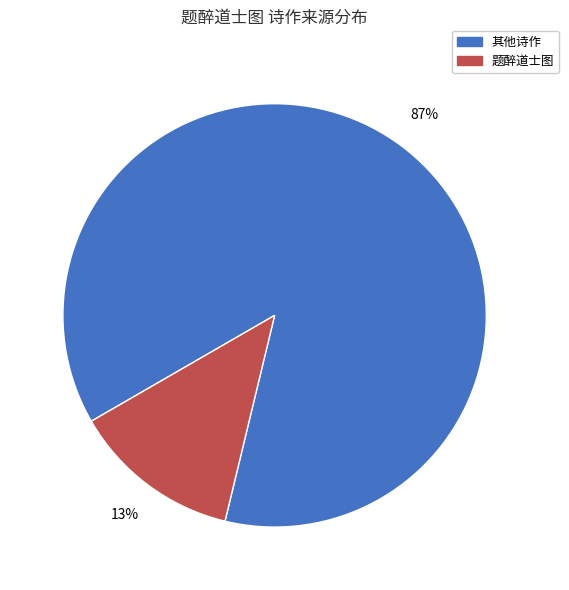

How many segments does this pie chart have?

2